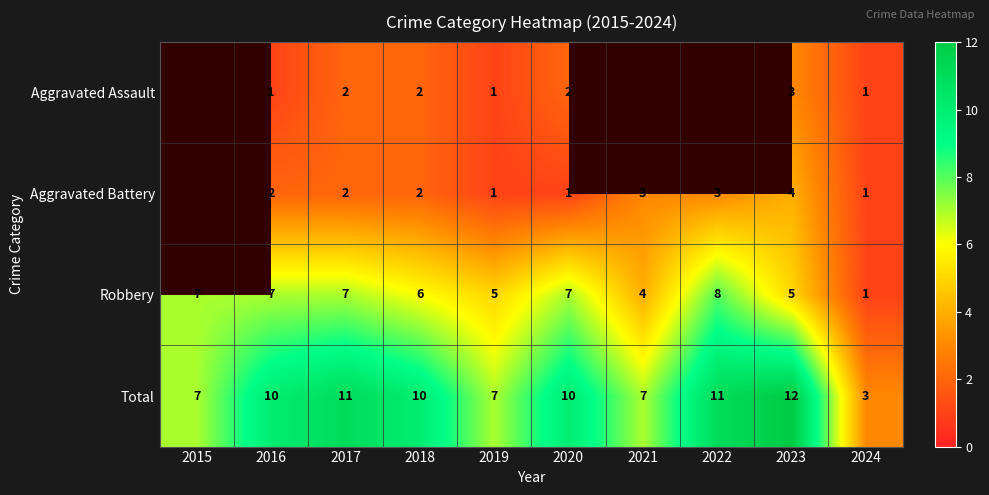

At 2020, list the series in order from largest to smallest.

Total, Robbery, Aggravated Assault, Aggravated Battery